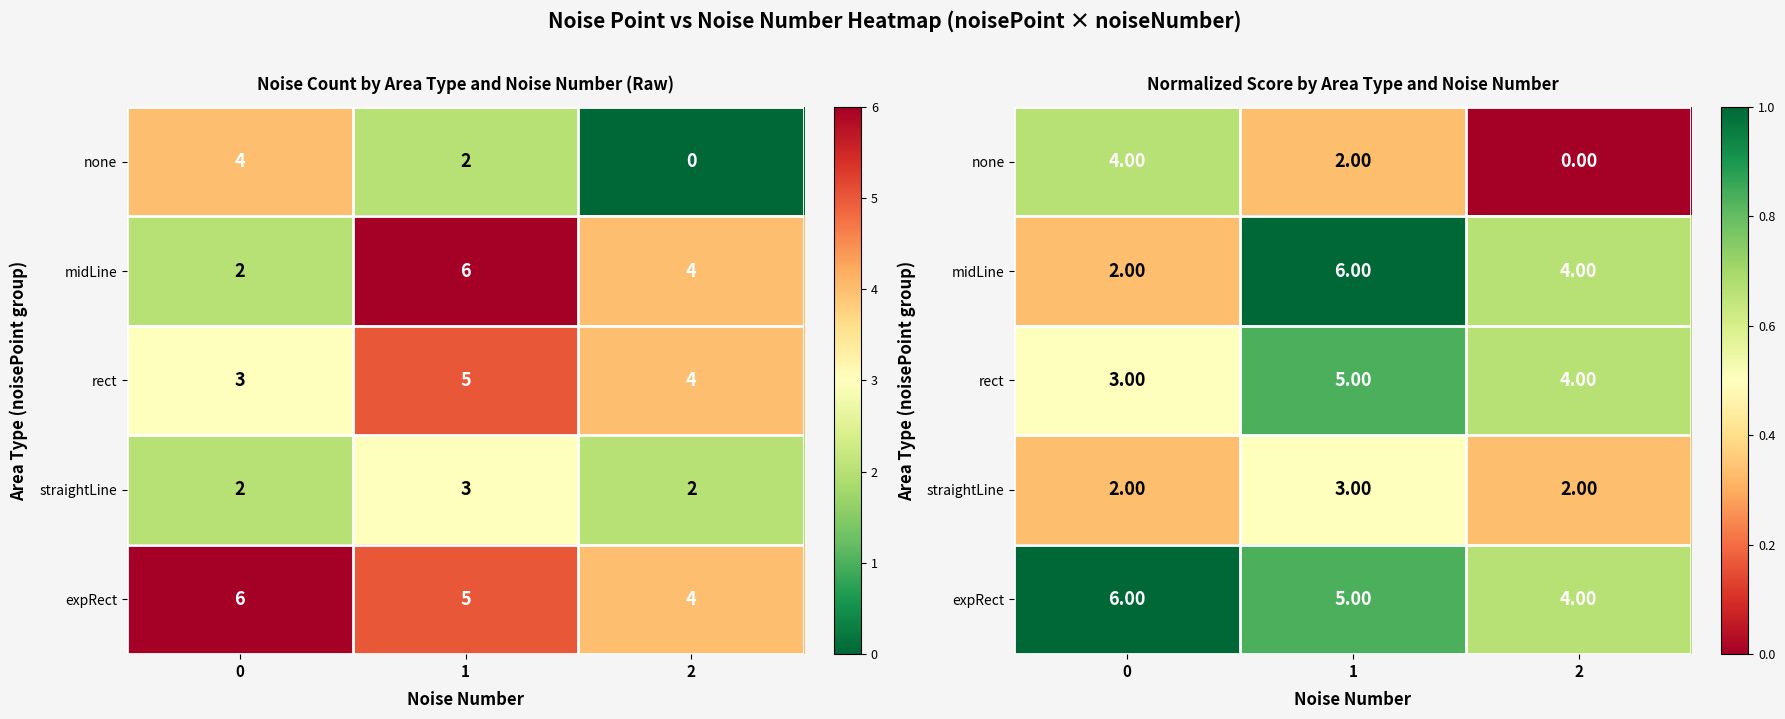

Rank the series at 2 from highest to lowest value.

midLine, rect, expRect, straightLine, none